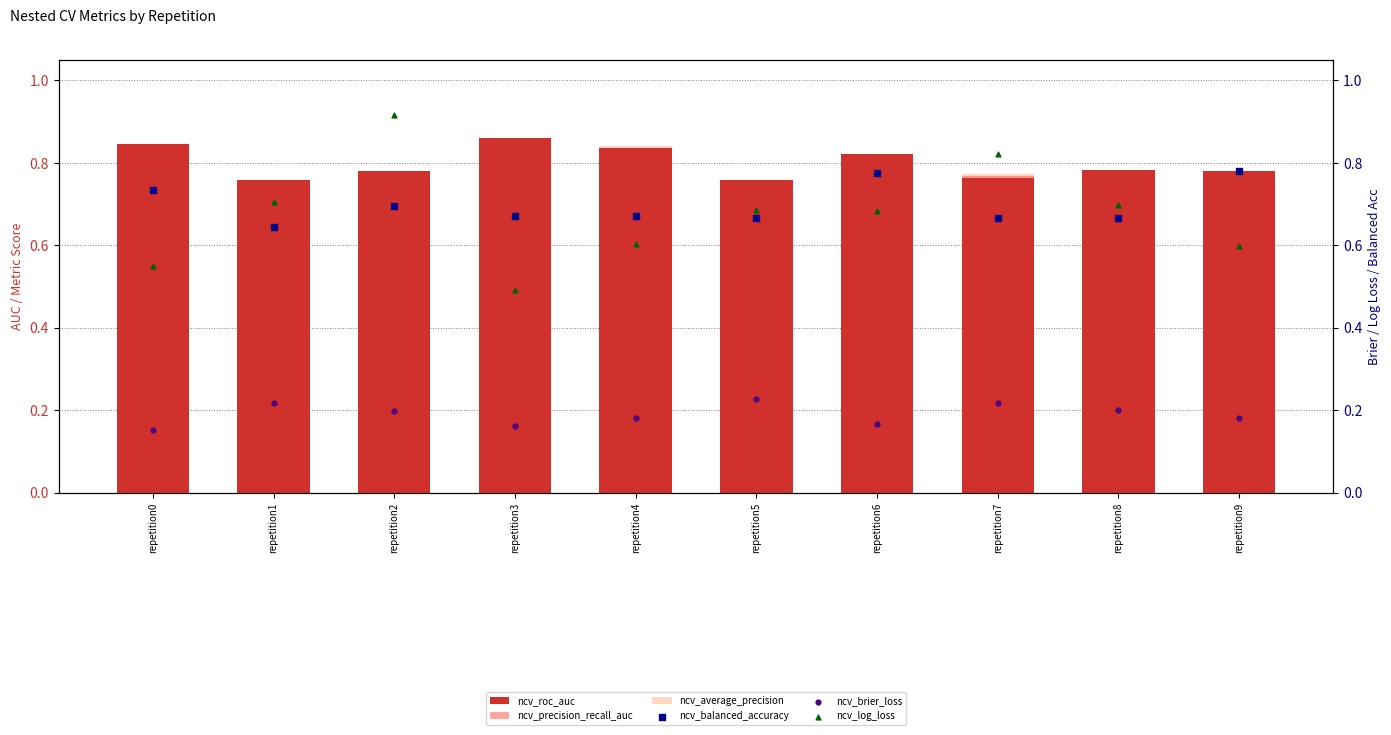

What is the total value across all series at repetition9?

3.7